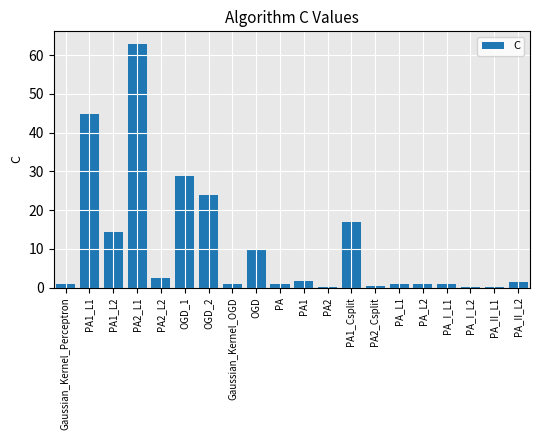

Where is the data nearest to the value 31?

OGD_1